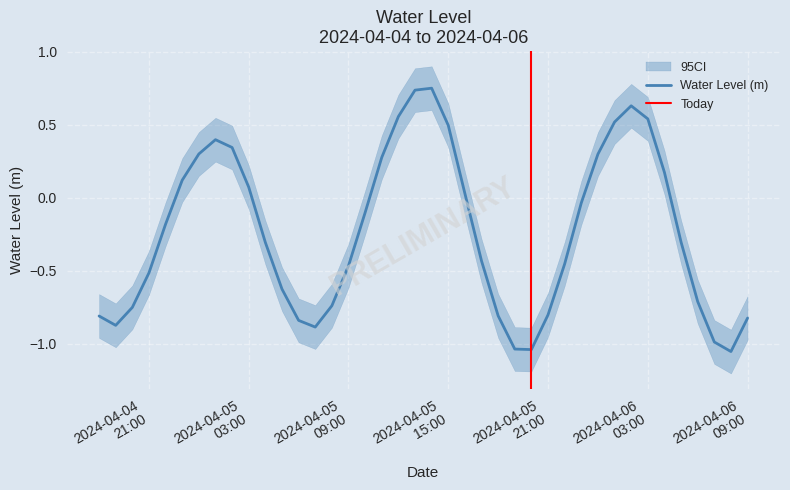

List the labels in order of value, largest first.

2024-04-05 14:00:00, 2024-04-05 13:00:00, 2024-04-06 02:00:00, 2024-04-05 12:00:00, 2024-04-06 03:00:00, 2024-04-06 01:00:00, 2024-04-05 15:00:00, 2024-04-05 01:00:00, 2024-04-05 02:00:00, 2024-04-05 00:00:00, 2024-04-06 00:00:00, 2024-04-05 11:00:00, 2024-04-06 04:00:00, 2024-04-04 23:00:00, 2024-04-05 03:00:00, 2024-04-05 16:00:00, 2024-04-05 23:00:00, 2024-04-05 10:00:00, 2024-04-04 22:00:00, 2024-04-06 05:00:00, 2024-04-05 04:00:00, 2024-04-05 17:00:00, 2024-04-05 22:00:00, 2024-04-05 09:00:00, 2024-04-04 21:00:00, 2024-04-05 05:00:00, 2024-04-06 06:00:00, 2024-04-05 08:00:00, 2024-04-04 20:00:00, 2024-04-05 21:00:00, 2024-04-05 18:00:00, 2024-04-04 18:00:00, 2024-04-06 09:00:00, 2024-04-05 06:00:00, 2024-04-04 19:00:00, 2024-04-05 07:00:00, 2024-04-06 07:00:00, 2024-04-05 19:00:00, 2024-04-05 20:00:00, 2024-04-06 08:00:00